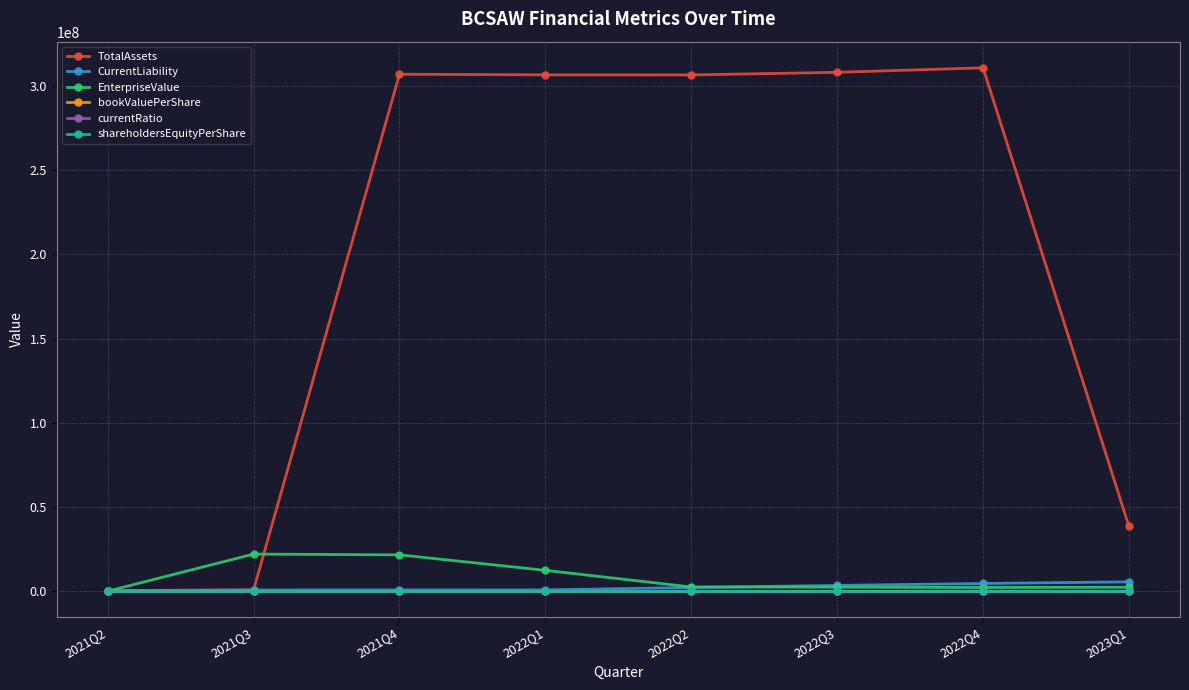

Where is the first local minimum for bookValuePerShare?

2021Q4